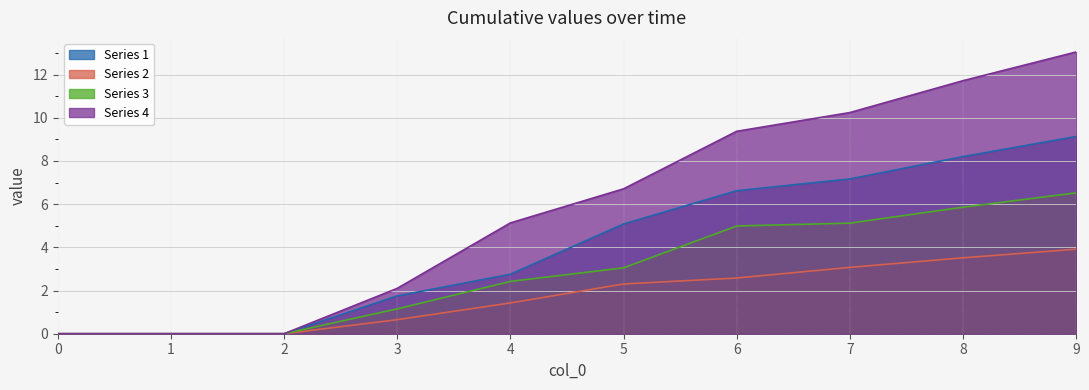

Where does the Series 2 series first go above 2?

5